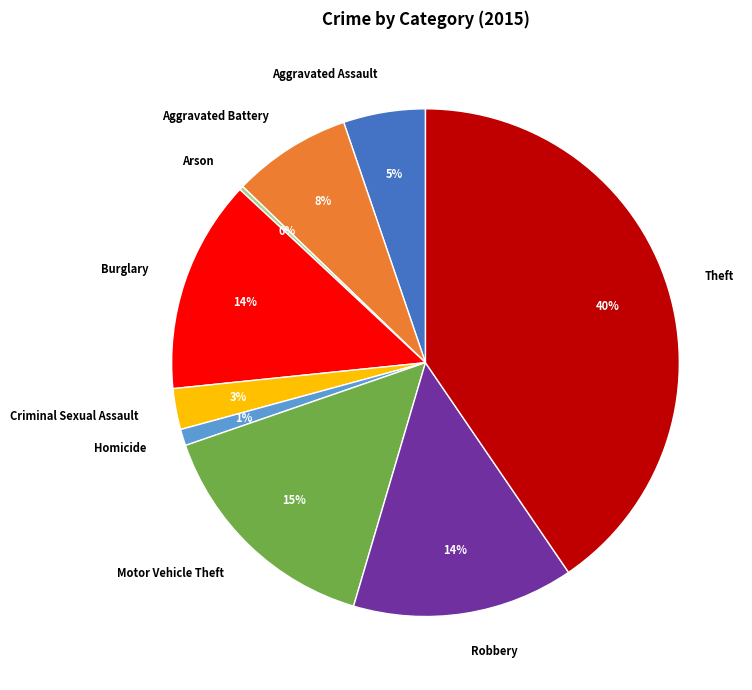

To the nearest percent, what is the combined percentage of Motor Vehicle Theft and Criminal Sexual Assault?

18%